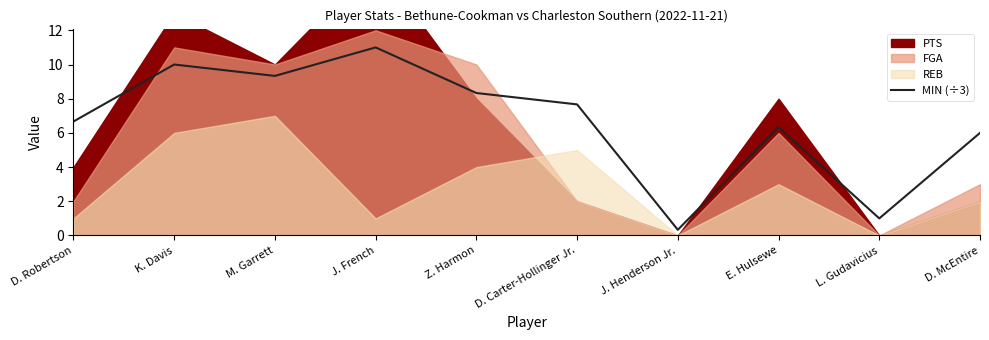

At which label does MIN (÷3) reach its minimum?

J. Henderson Jr.